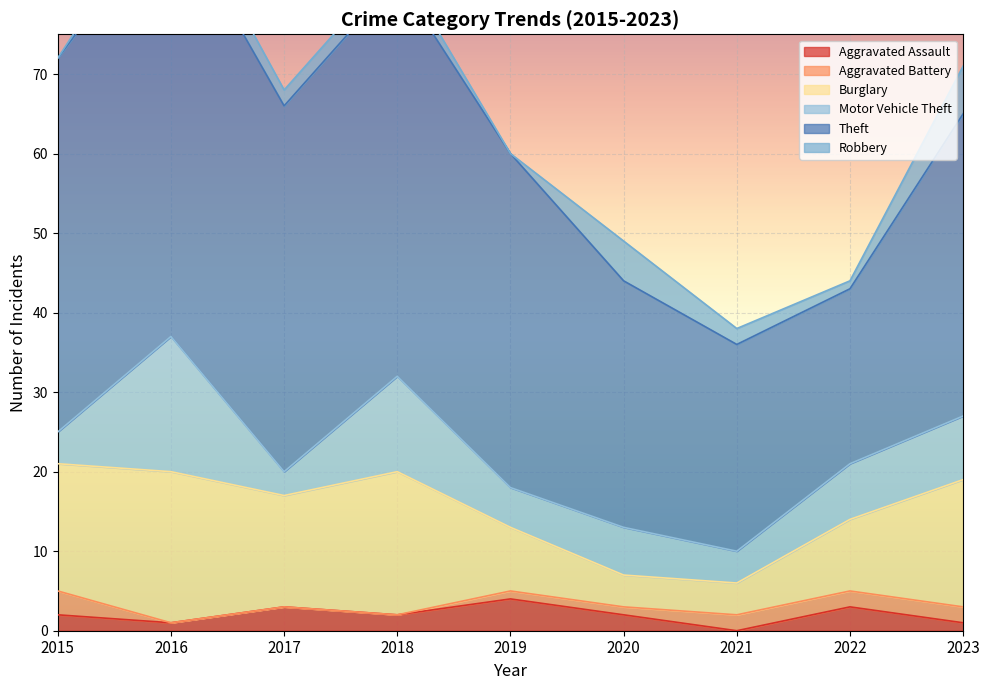

What is the difference between the maximum and minimum values in the Aggravated Battery series?

3